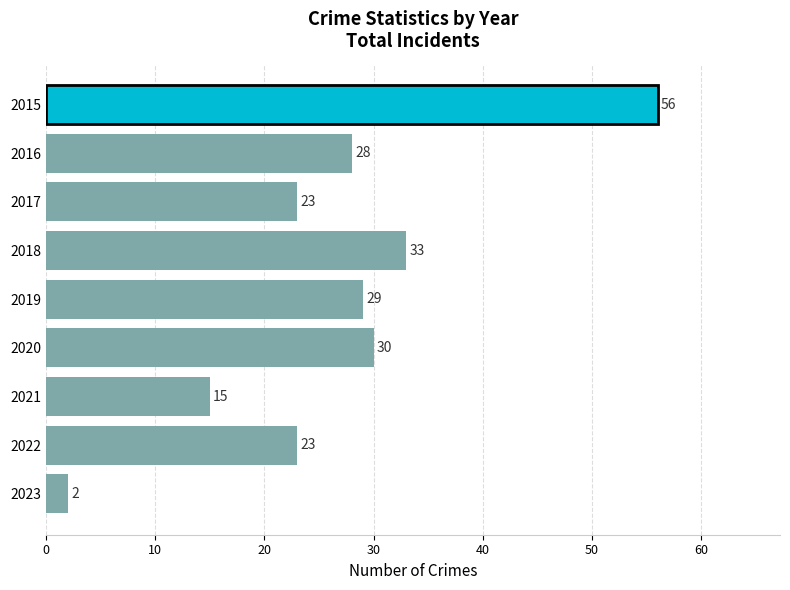

Approximately how many times larger is the value at 2019 compared to 2017?

1.3